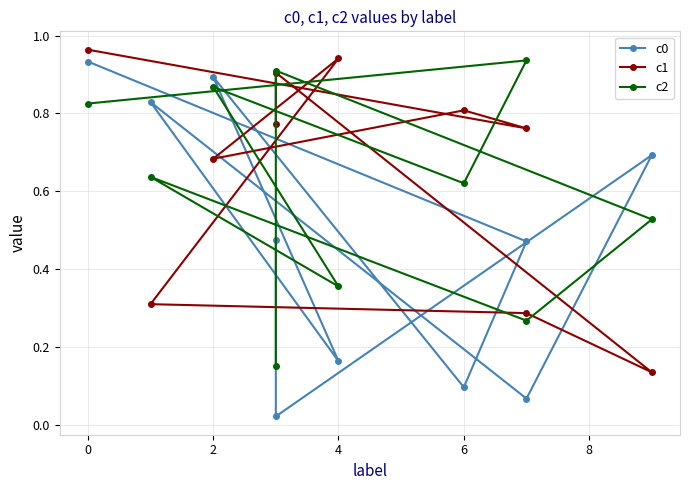

Which series has the largest range (max minus min)?

c0